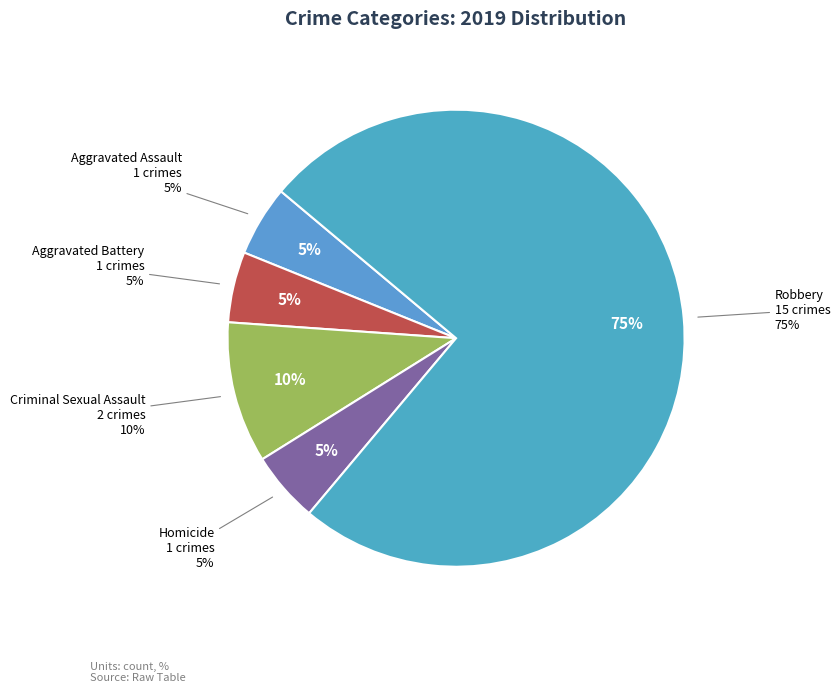

What percentage do Criminal Sexual Assault and Robbery together represent?

85.0%